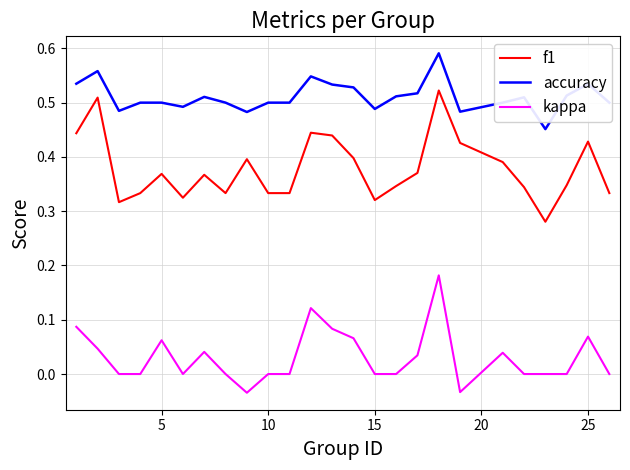

Rank the series by their maximum value, from lowest to highest.

kappa, f1, accuracy